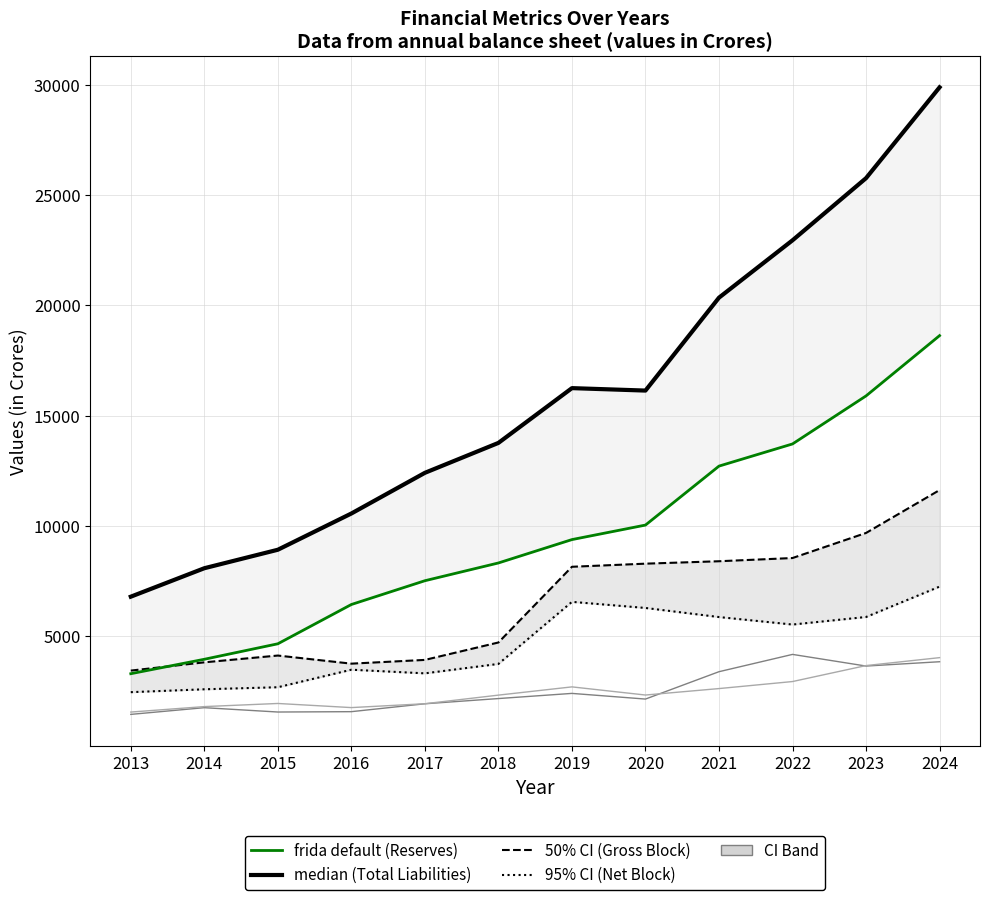

In Other liability items, how many points are lower than both neighbors (excluding endpoints)?

2